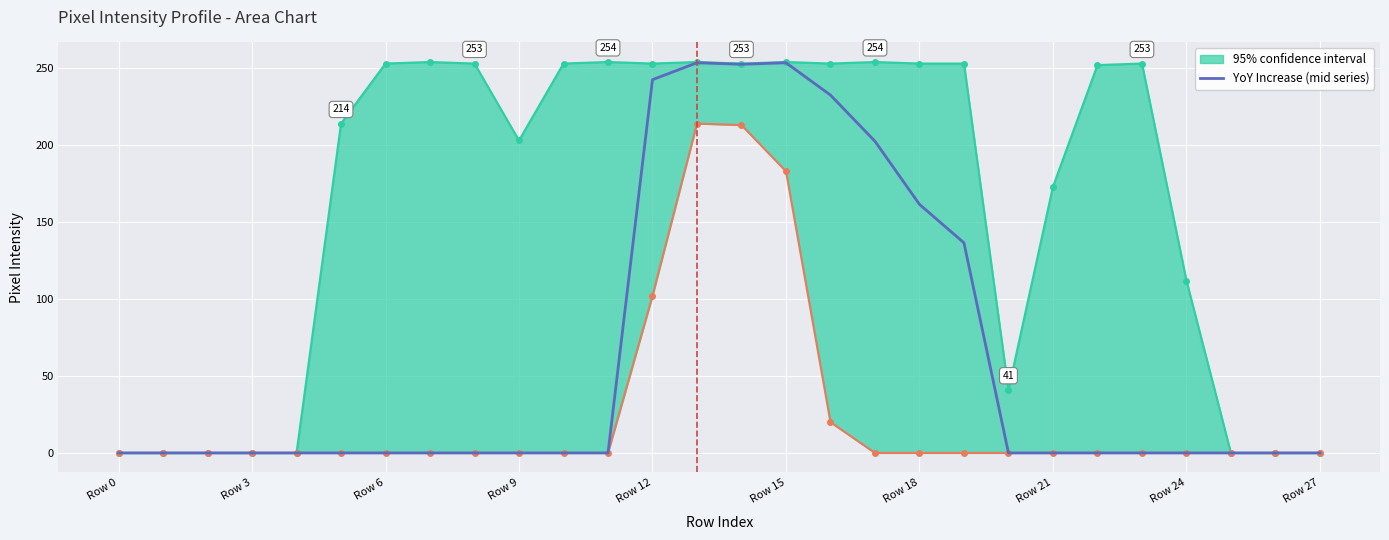

What position from the left is 10?

11